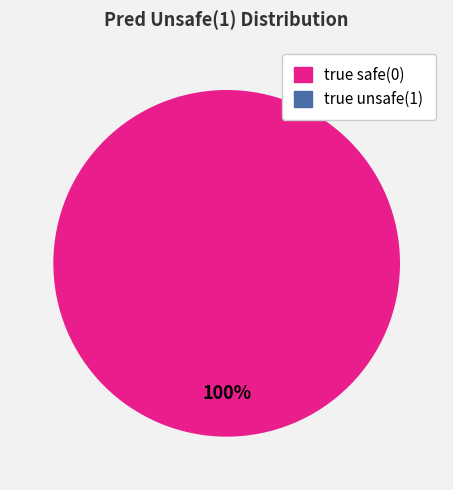

Is there any slice that represents more than half of the pie?

Yes